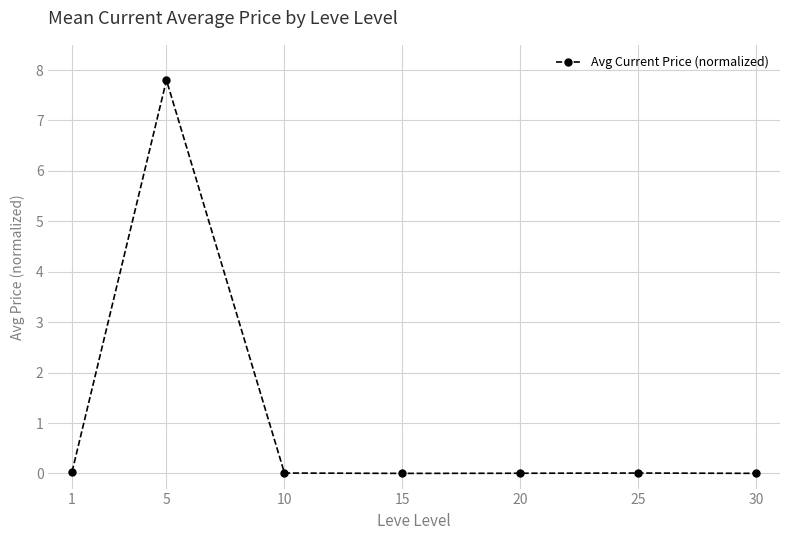

What is the greatest value displayed?

7.8